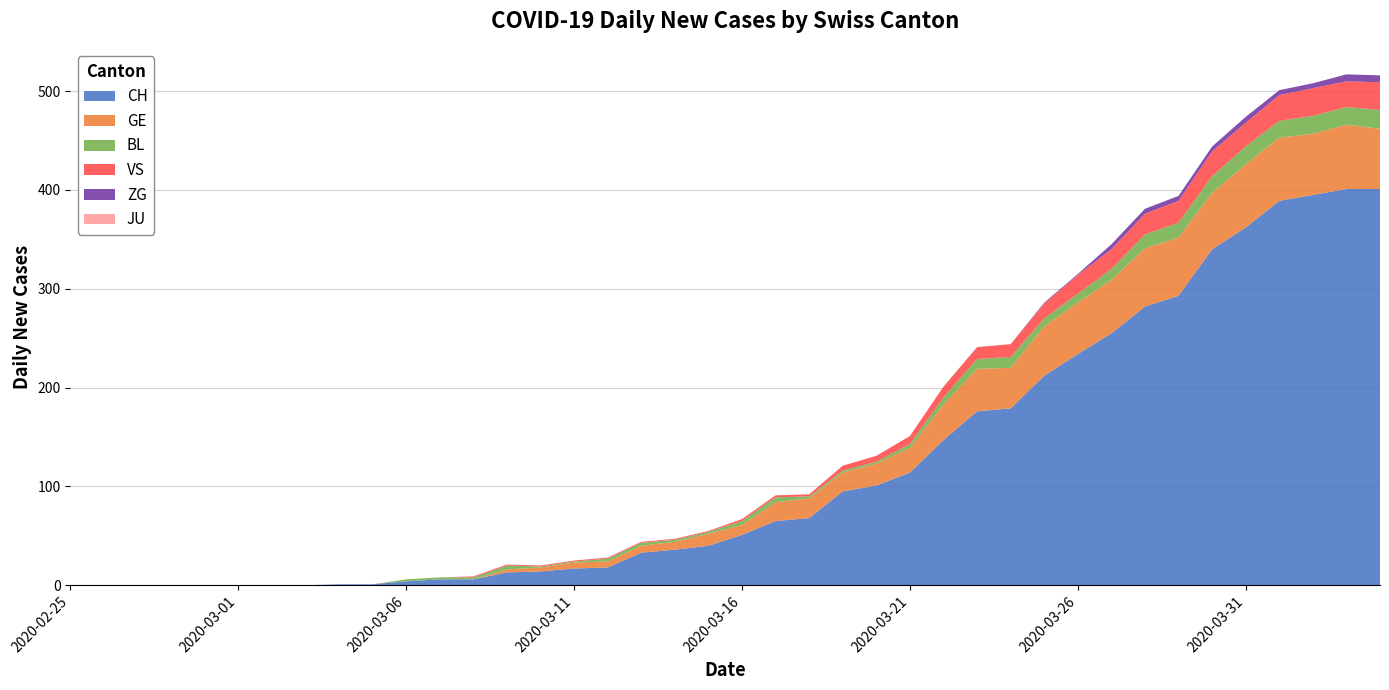

Reading right to left, list all the values displayed in this chart.

CH: 2020-04-04=401	2020-04-03=401	2020-04-02=395	2020-04-01=389	2020-03-31=362	2020-03-30=340	2020-03-29=293	2020-03-28=282	2020-03-27=255	2020-03-26=234	2020-03-25=212	2020-03-24=179	2020-03-23=176	2020-03-22=147	2020-03-21=114	2020-03-20=101	2020-03-19=95	2020-03-18=68	2020-03-17=65	2020-03-16=51	2020-03-15=40	2020-03-14=36	2020-03-13=33	2020-03-12=18	2020-03-11=17	2020-03-10=14	2020-03-09=13	2020-03-08=6	2020-03-07=6	2020-03-06=4	2020-03-05=1	2020-03-04=1	2020-03-03=0	2020-03-02=0	2020-03-01=0	2020-02-29=0	2020-02-28=0	2020-02-27=0	2020-02-26=0	2020-02-25=0
GE: 2020-04-04=61	2020-04-03=65	2020-04-02=62	2020-04-01=64	2020-03-31=64	2020-03-30=57	2020-03-29=59	2020-03-28=59	2020-03-27=54	2020-03-26=52	2020-03-25=50	2020-03-24=41	2020-03-23=43	2020-03-22=36	2020-03-21=25	2020-03-20=22	2020-03-19=19	2020-03-18=20	2020-03-17=19	2020-03-16=10	2020-03-15=12	2020-03-14=8	2020-03-13=7	2020-03-12=6	2020-03-11=6	2020-03-10=4	2020-03-09=3	2020-03-08=0	2020-03-07=0	2020-03-06=0	2020-03-05=0	2020-03-04=0	2020-03-03=0	2020-03-02=0	2020-03-01=0	2020-02-29=0	2020-02-28=0	2020-02-27=0	2020-02-26=0	2020-02-25=0
BL: 2020-04-04=19	2020-04-03=18	2020-04-02=18	2020-04-01=17	2020-03-31=18	2020-03-30=17	2020-03-29=15	2020-03-28=14	2020-03-27=11	2020-03-26=9	2020-03-25=8	2020-03-24=11	2020-03-23=10	2020-03-22=7	2020-03-21=4	2020-03-20=2	2020-03-19=2	2020-03-18=2	2020-03-17=5	2020-03-16=4	2020-03-15=2	2020-03-14=2	2020-03-13=3	2020-03-12=3	2020-03-11=1	2020-03-10=1	2020-03-09=4	2020-03-08=2	2020-03-07=2	2020-03-06=2	2020-03-05=0	2020-03-04=0	2020-03-03=0	2020-03-02=0	2020-03-01=0	2020-02-29=0	2020-02-28=0	2020-02-27=0	2020-02-26=0	2020-02-25=0
VS: 2020-04-04=28	2020-04-03=26	2020-04-02=28	2020-04-01=26	2020-03-31=24	2020-03-30=25	2020-03-29=22	2020-03-28=21	2020-03-27=20	2020-03-26=19	2020-03-25=15	2020-03-24=13	2020-03-23=12	2020-03-22=11	2020-03-21=8	2020-03-20=6	2020-03-19=5	2020-03-18=2	2020-03-17=2	2020-03-16=2	2020-03-15=1	2020-03-14=1	2020-03-13=1	2020-03-12=1	2020-03-11=1	2020-03-10=1	2020-03-09=1	2020-03-08=1	2020-03-07=0	2020-03-06=0	2020-03-05=0	2020-03-04=0	2020-03-03=0	2020-03-02=0	2020-03-01=0	2020-02-29=0	2020-02-28=0	2020-02-27=0	2020-02-26=0	2020-02-25=0
ZG: 2020-04-04=7	2020-04-03=7	2020-04-02=5	2020-04-01=5	2020-03-31=6	2020-03-30=5	2020-03-29=5	2020-03-28=5	2020-03-27=5	2020-03-26=1	2020-03-25=1	2020-03-24=0	2020-03-23=0	2020-03-22=0	2020-03-21=0	2020-03-20=0	2020-03-19=0	2020-03-18=0	2020-03-17=0	2020-03-16=0	2020-03-15=0	2020-03-14=0	2020-03-13=0	2020-03-12=0	2020-03-11=0	2020-03-10=0	2020-03-09=0	2020-03-08=0	2020-03-07=0	2020-03-06=0	2020-03-05=0	2020-03-04=0	2020-03-03=0	2020-03-02=0	2020-03-01=0	2020-02-29=0	2020-02-28=0	2020-02-27=0	2020-02-26=0	2020-02-25=0
JU: 2020-04-04=0	2020-04-03=0	2020-04-02=0	2020-04-01=0	2020-03-31=0	2020-03-30=0	2020-03-29=0	2020-03-28=0	2020-03-27=0	2020-03-26=0	2020-03-25=0	2020-03-24=0	2020-03-23=0	2020-03-22=0	2020-03-21=0	2020-03-20=0	2020-03-19=0	2020-03-18=0	2020-03-17=0	2020-03-16=0	2020-03-15=0	2020-03-14=0	2020-03-13=0	2020-03-12=0	2020-03-11=0	2020-03-10=0	2020-03-09=0	2020-03-08=0	2020-03-07=0	2020-03-06=0	2020-03-05=0	2020-03-04=0	2020-03-03=0	2020-03-02=0	2020-03-01=0	2020-02-29=0	2020-02-28=0	2020-02-27=0	2020-02-26=0	2020-02-25=0